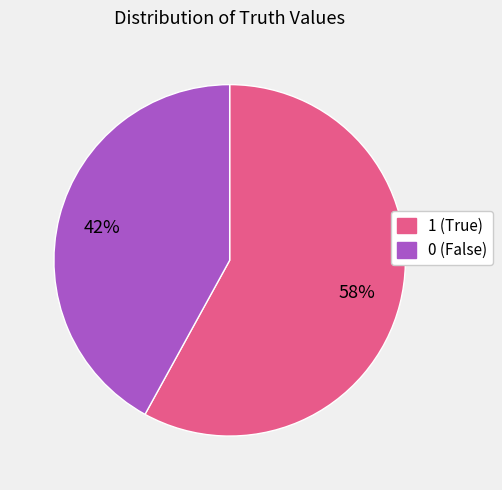

Is the sum of 0 and 1 greater than half?

Yes